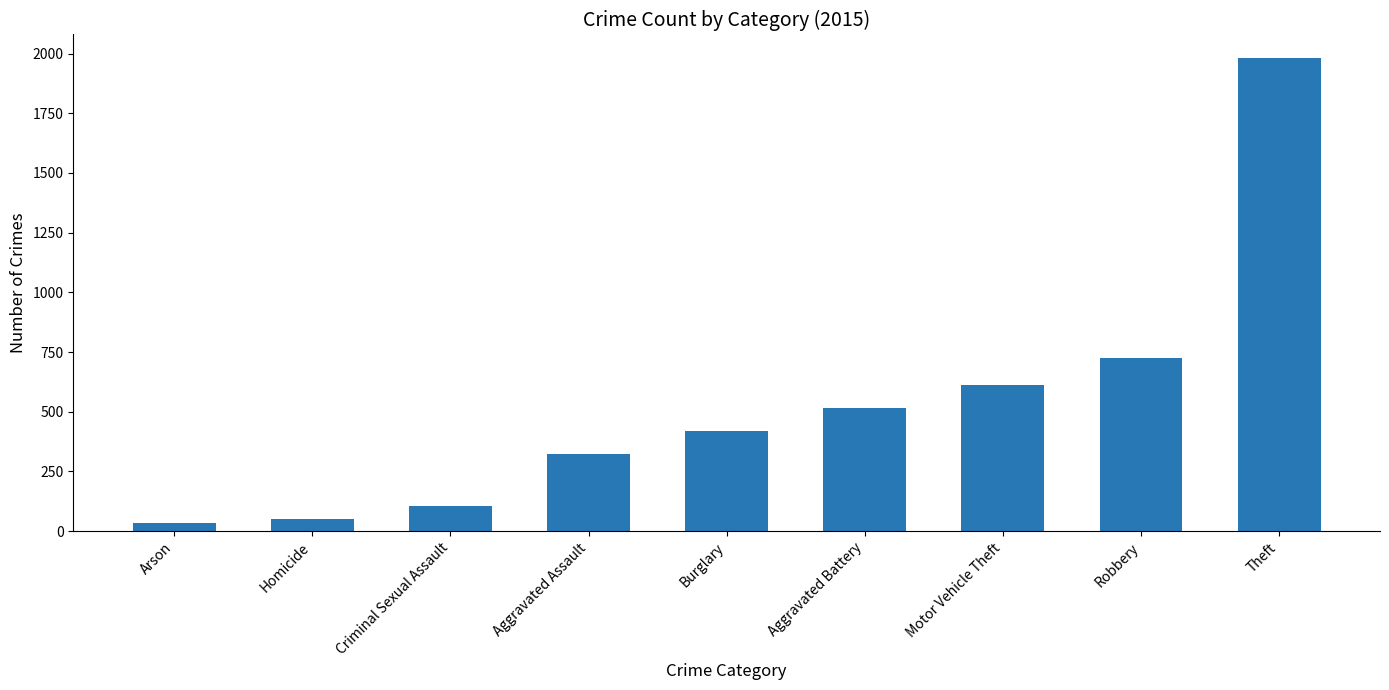

What is the difference between the maximum and minimum values?

1946